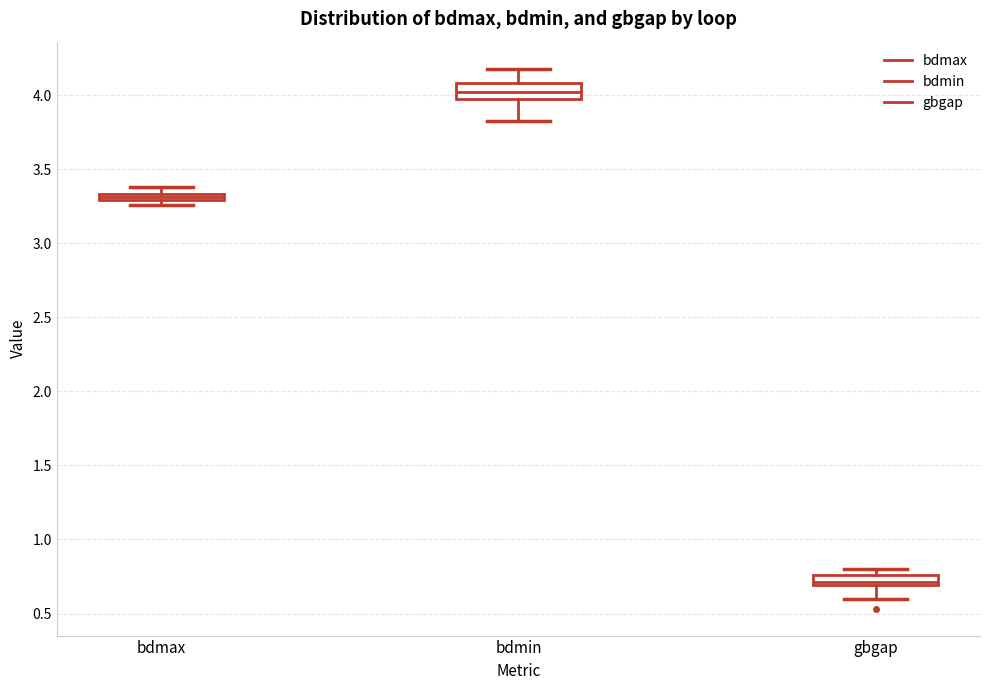

Which box has the highest median line?

bdmin